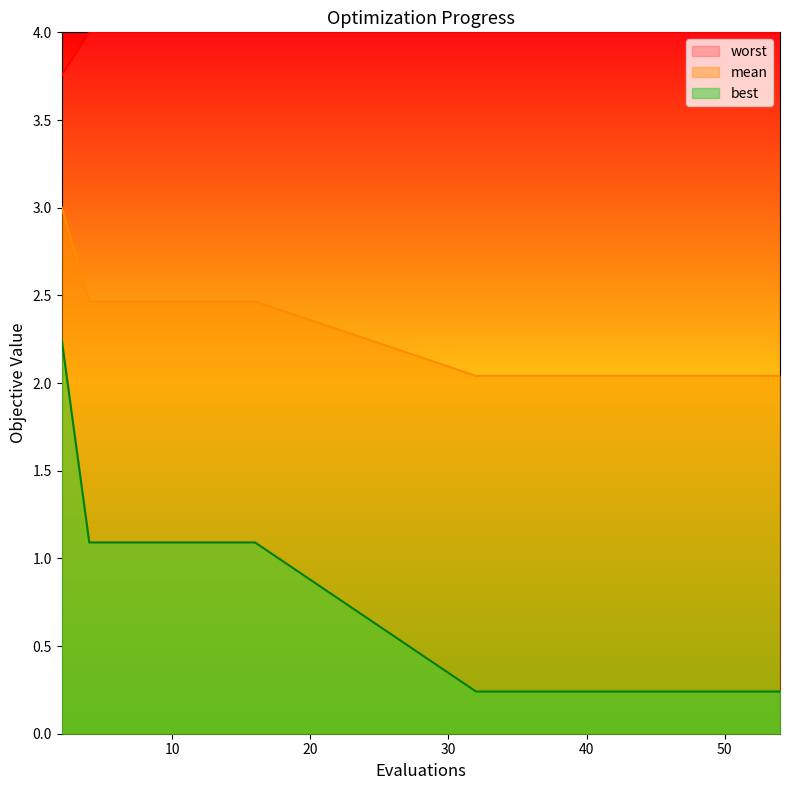

What is the difference between the highest and lowest values at 16?

2.9